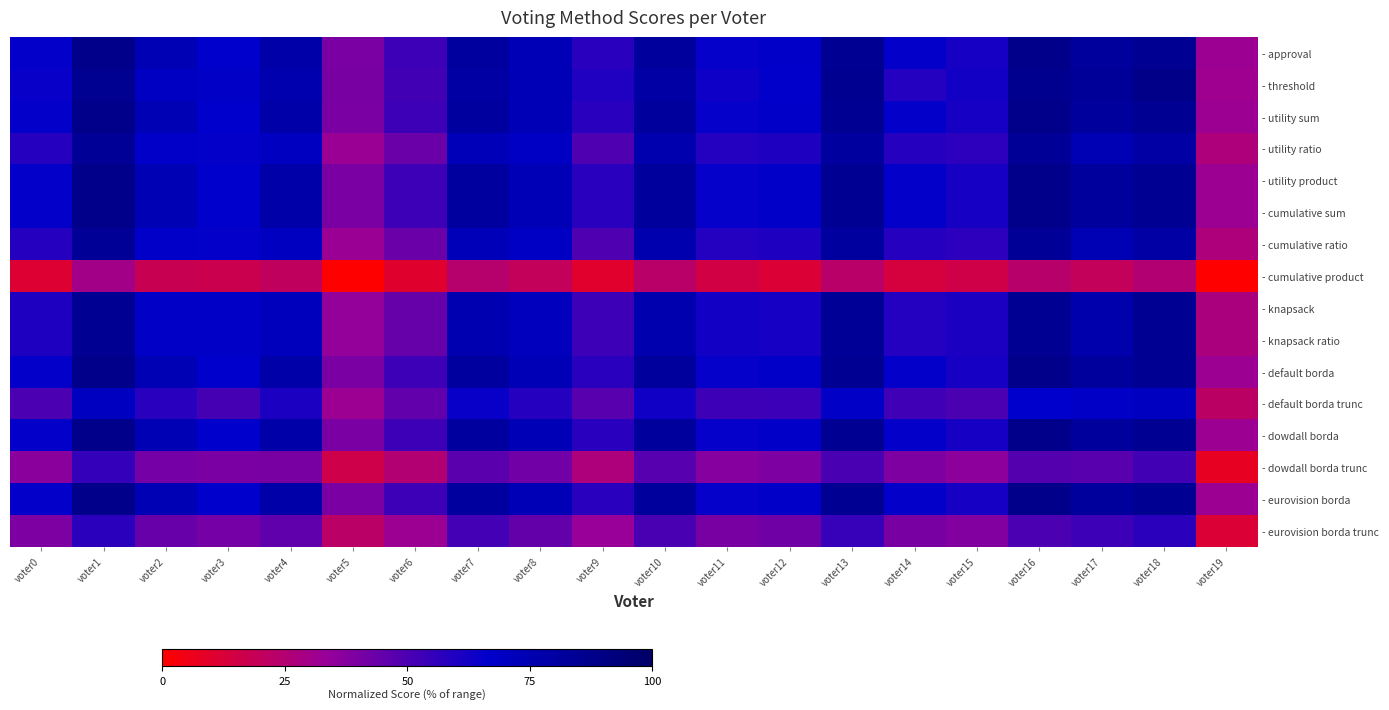

List the series in order of their peak value, highest first.

- threshold, - approval, - utility sum, - utility product, - cumulative sum, - default borda, - dowdall borda, - eurovision borda, - knapsack, - knapsack ratio, - utility ratio, - cumulative ratio, - default borda trunc, - eurovision borda trunc, - dowdall borda trunc, - cumulative product